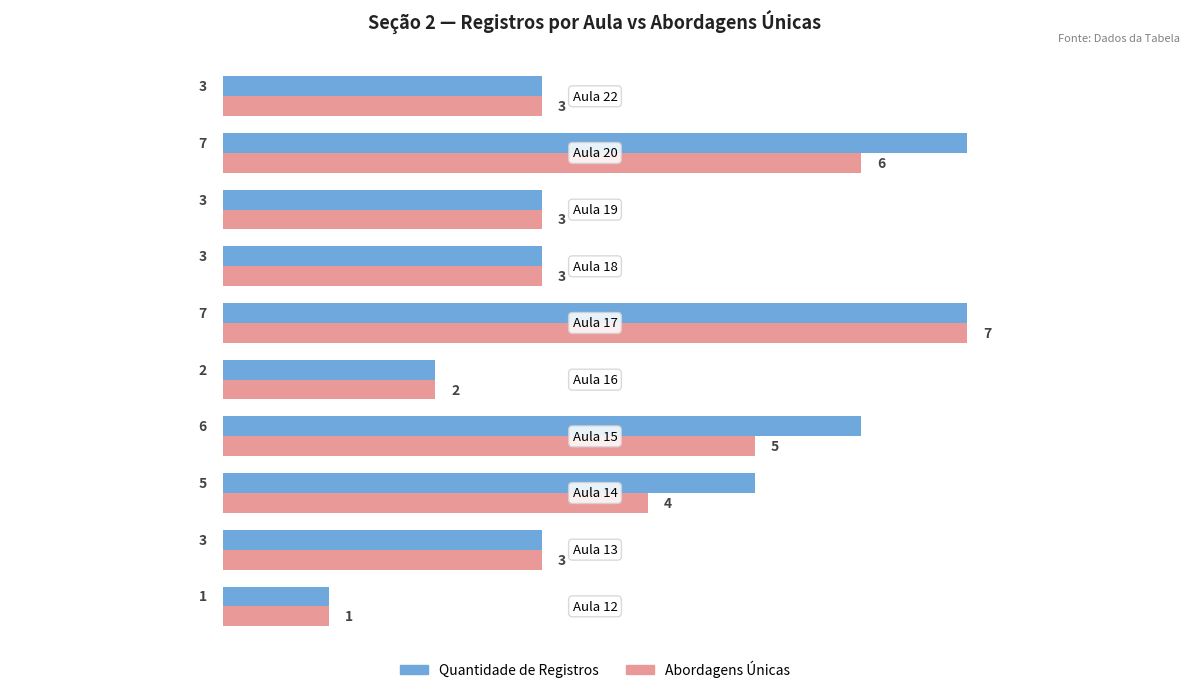

What is the maximum value for Abordagens Únicas?

7